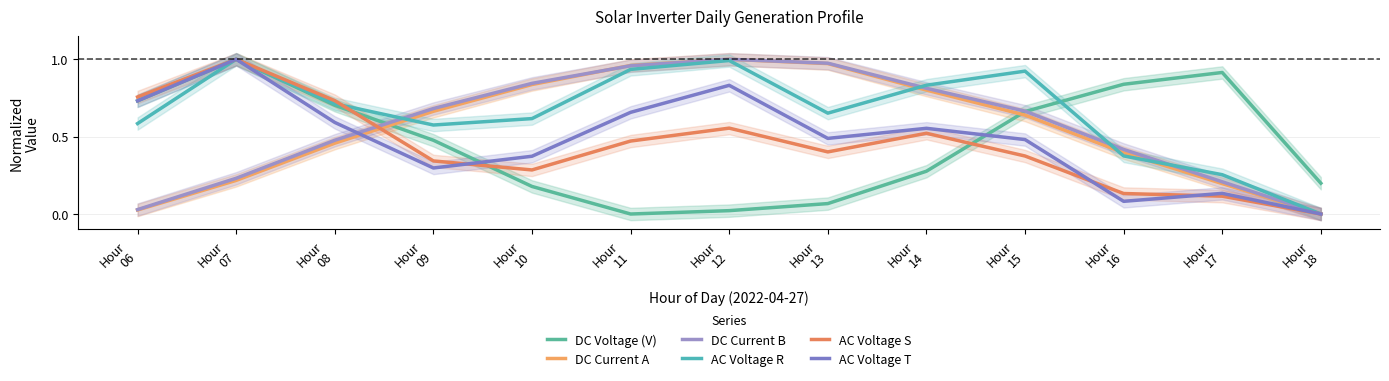

How many intersections are there between DC Voltage (V) and DC Current A?

2